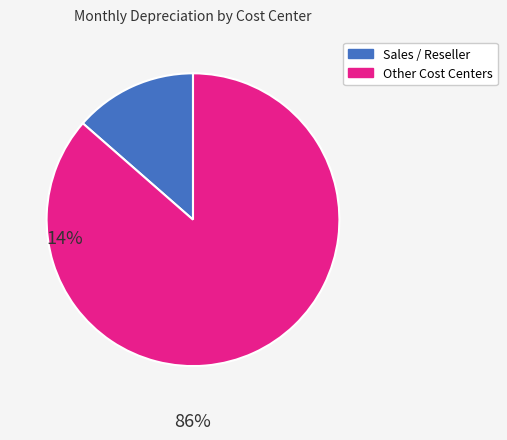

Is there any slice that represents more than half of the pie?

Yes